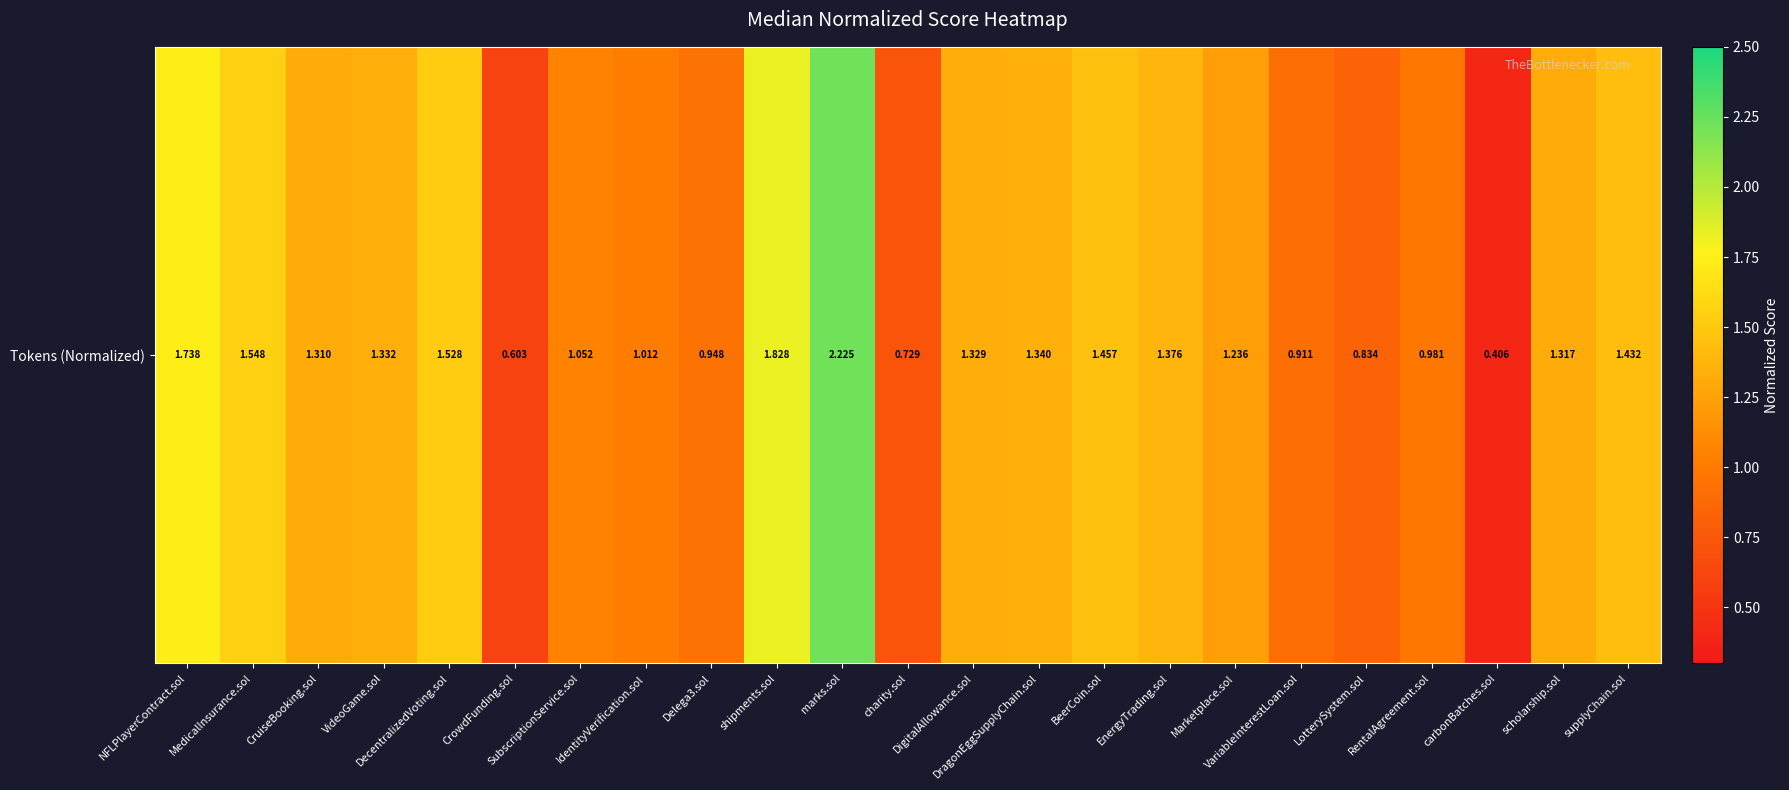

What is the maximum value shown in the chart?

2.2